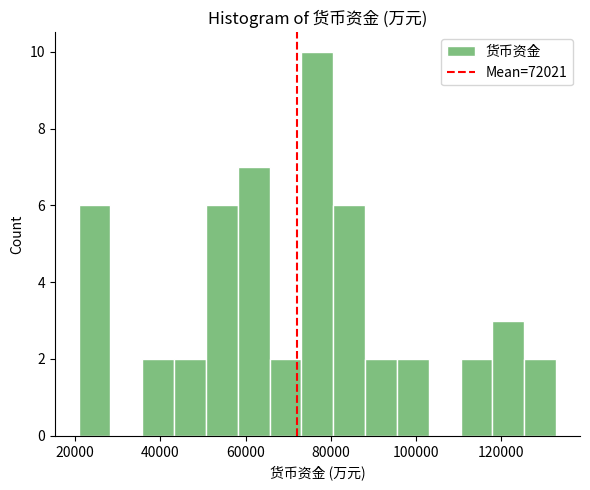

Around what value on the x-axis is the tallest bar? Give the approximate position of its centre, as read against the axis.

76000